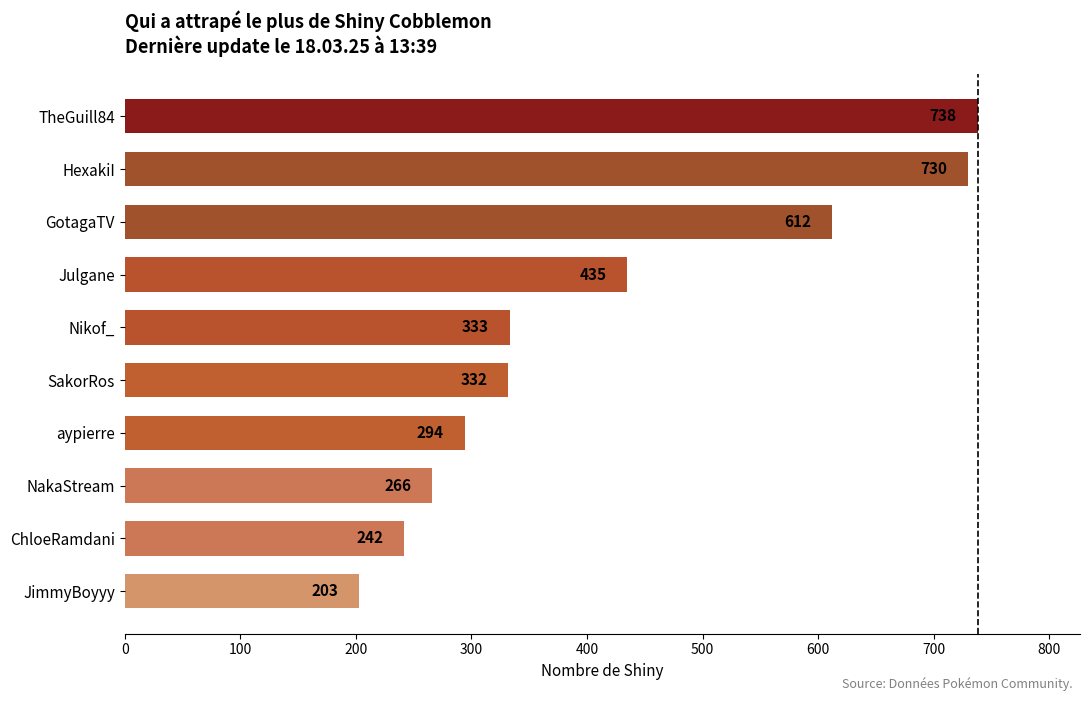

Reading bottom to top, list all the values displayed in this chart.

JimmyBoyyy=203	ChloeRamdani=242	NakaStream=266	aypierre=294	SakorRos=332	Nikof_=333	Julgane=435	GotagaTV=612	HexakiI=730	TheGuill84=738